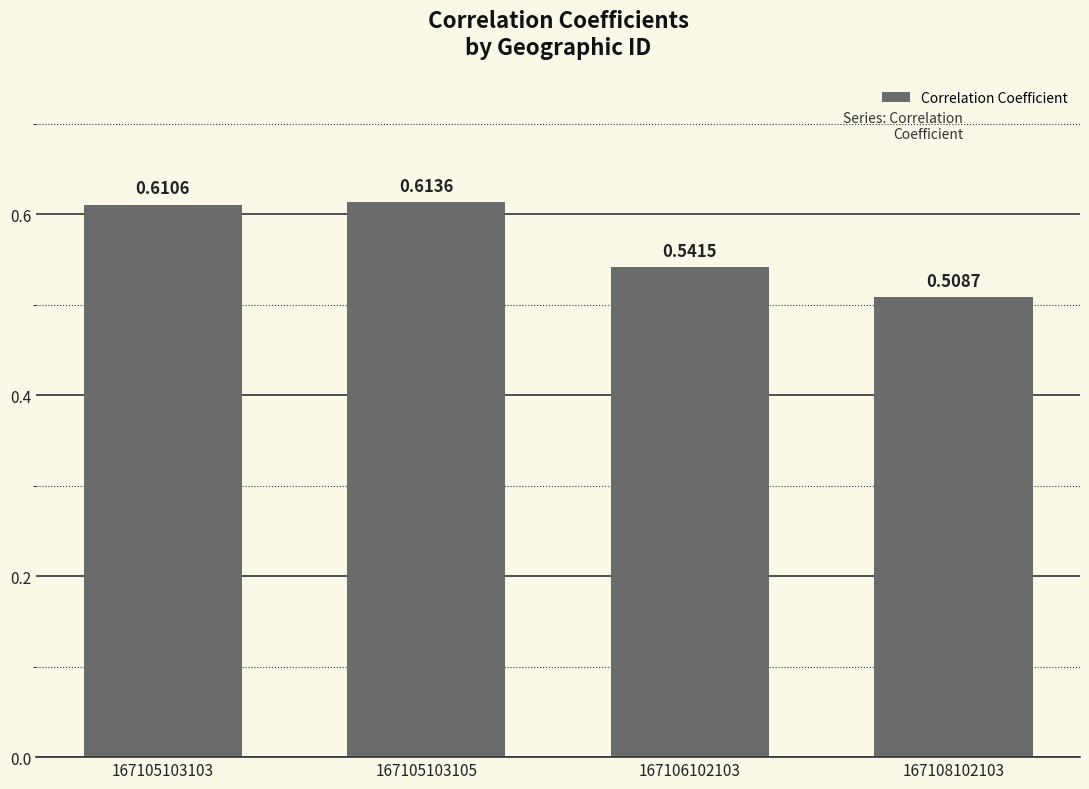

Rank the categories by value from highest to lowest.

167105103105, 167105103103, 167106102103, 167108102103